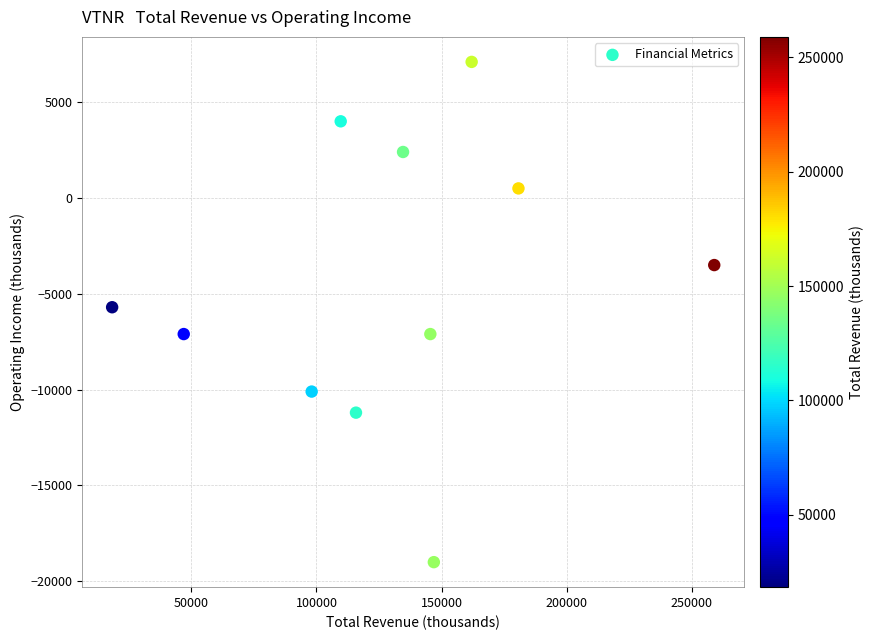

What is the average X value?

128873